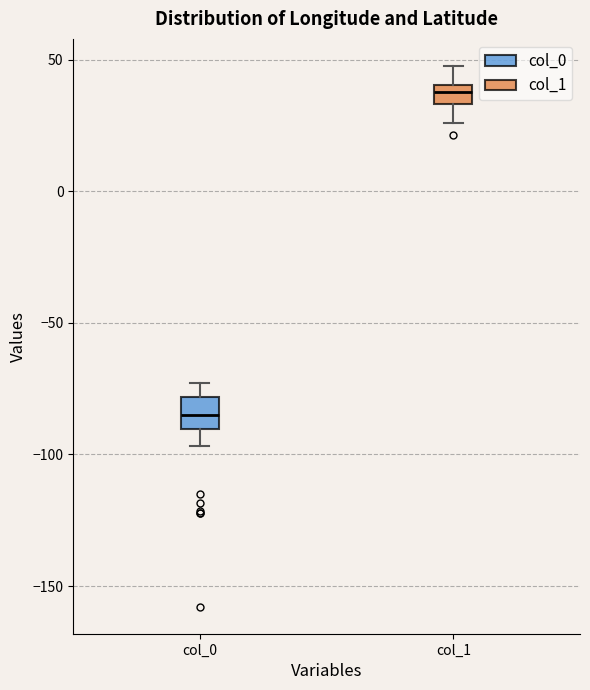

Reading left to right, transcribe this box plot: for each box, give where its median line is, the range the box spans, and where its two whiskers end, as read against the y-axis. The values are not printed on the chart, so give them approximately, as read against the axis.

col_0: median -85, box -90 to -80, whiskers -95 to -75
col_1: median 40 (inside the box), box 35 to 40, whiskers 25 to 50